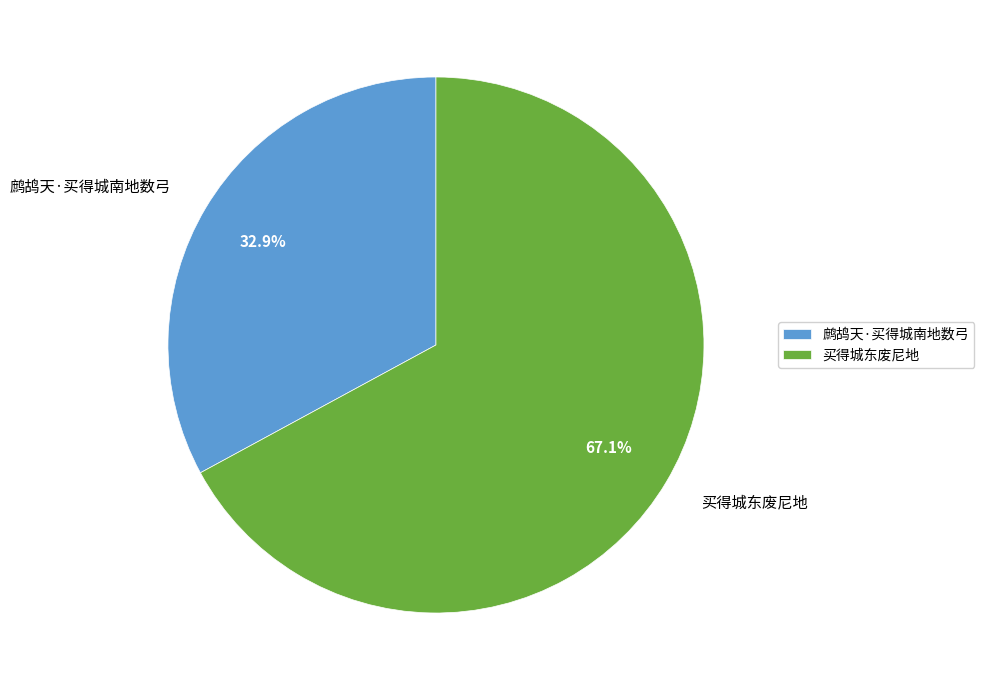

How many segments does this pie chart have?

2